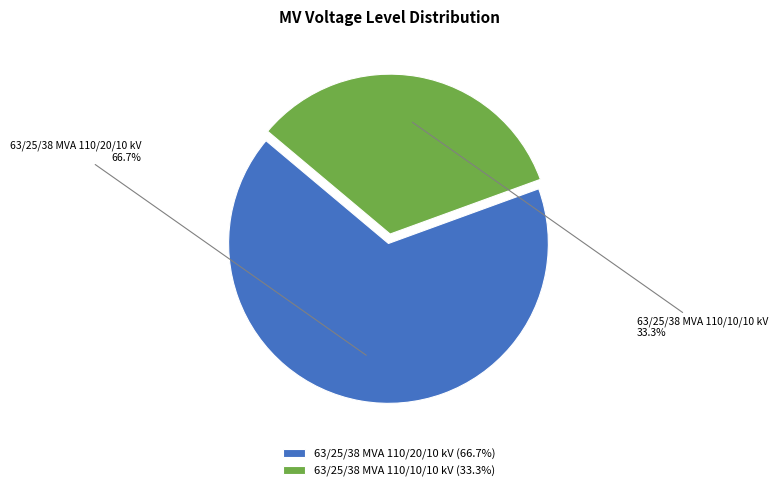

Is it true that 63/25/38 MVA 110/10/10 kV is 33% of the pie?

True